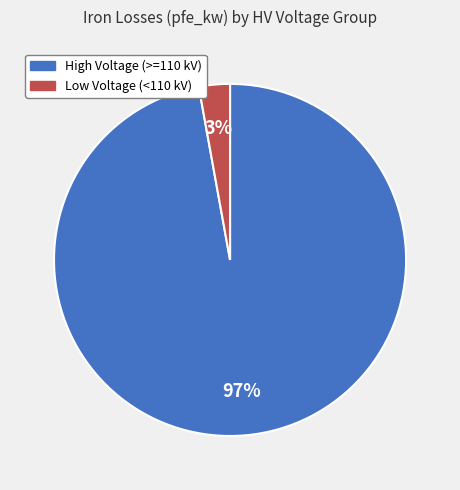

Is there a majority slice in this chart?

Yes